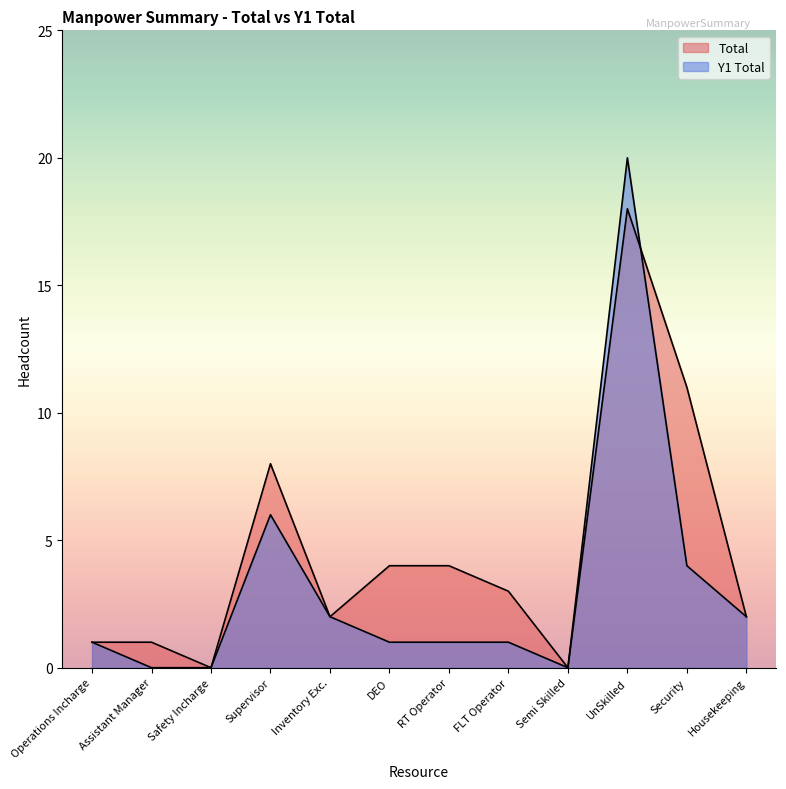

At FLT Operator, list the series in order from smallest to largest.

Y1 Total, Total